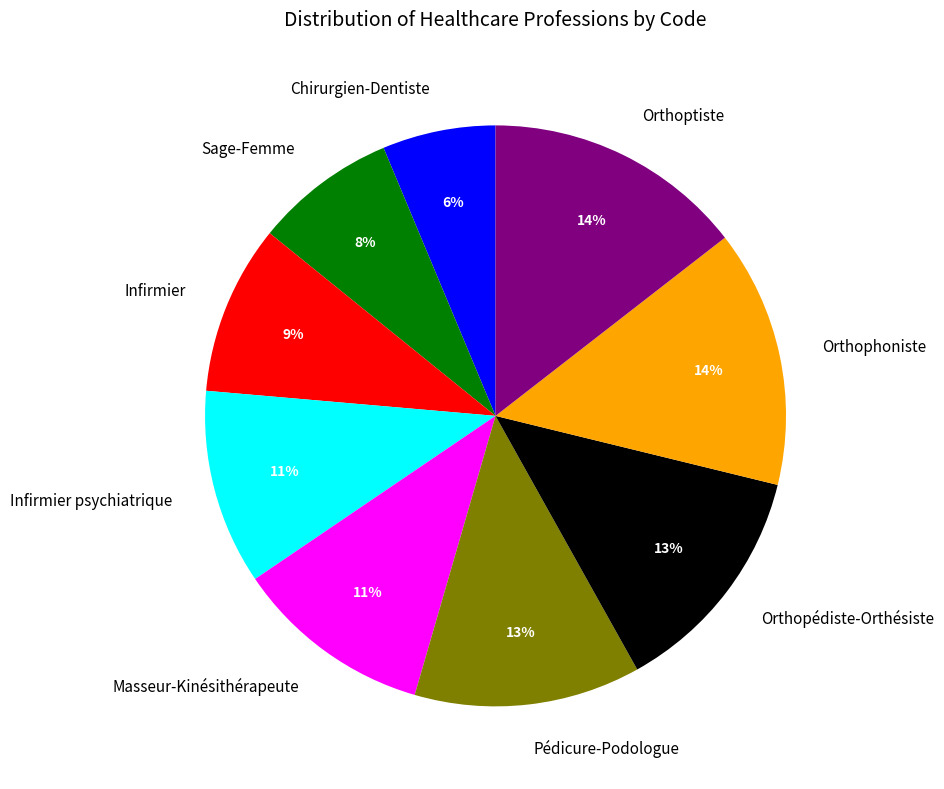

Do Orthopédiste-Orthésiste and Orthophoniste together represent more than half of the pie?

No